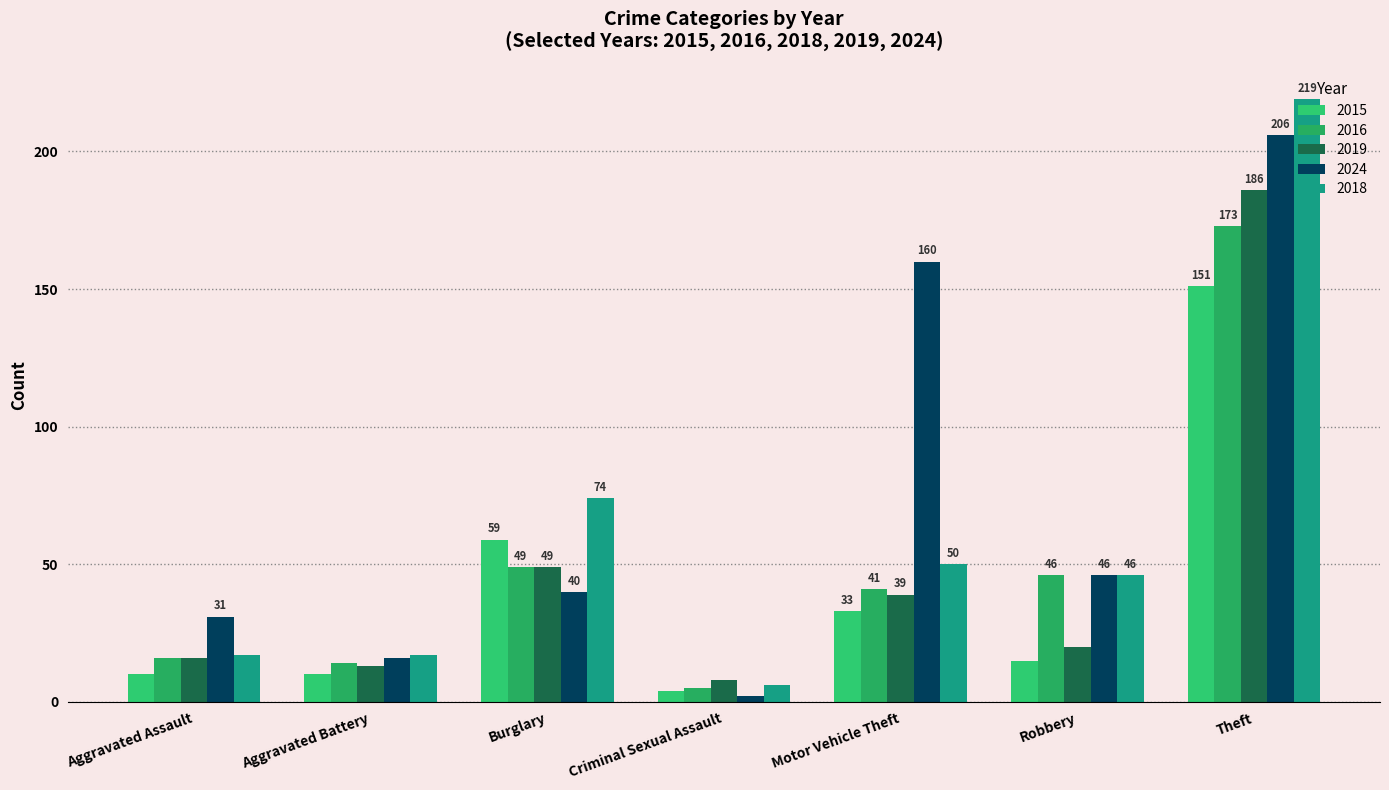

Is the value of 2024 at Burglary greater than the value of 2019 at Robbery?

Yes